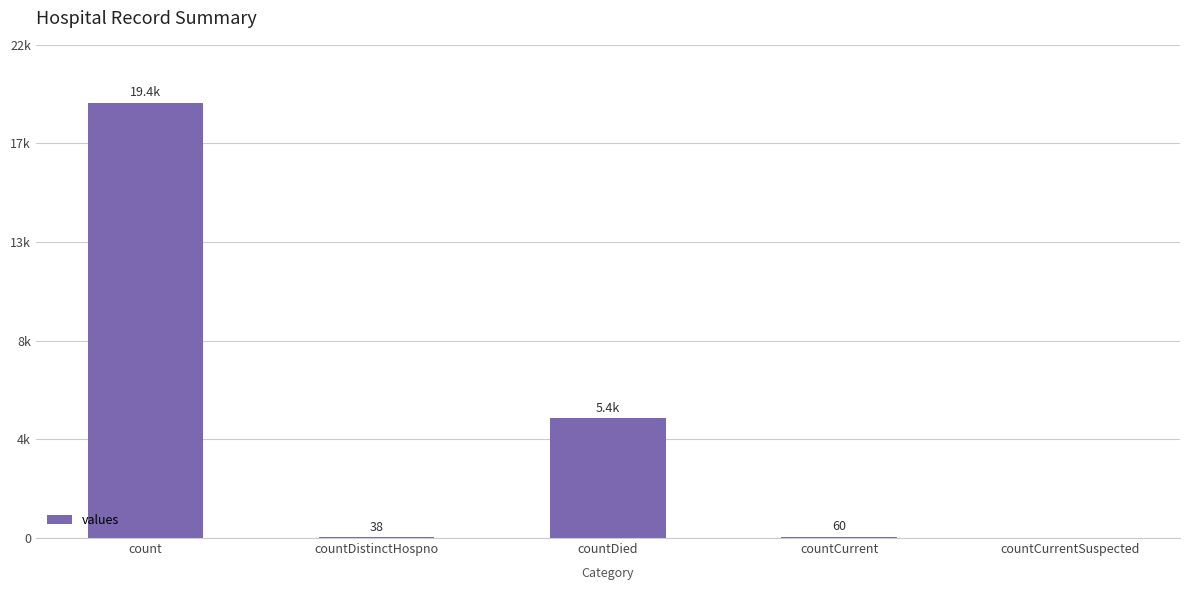

Does the chart contain any negative values?

No